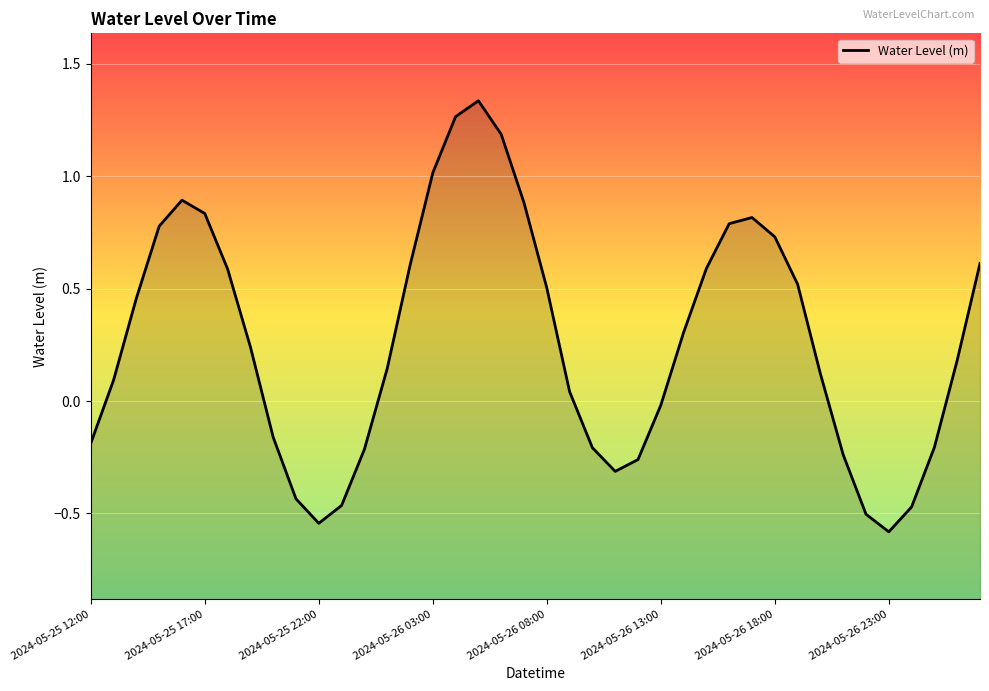

What is the smallest value displayed?

-0.6